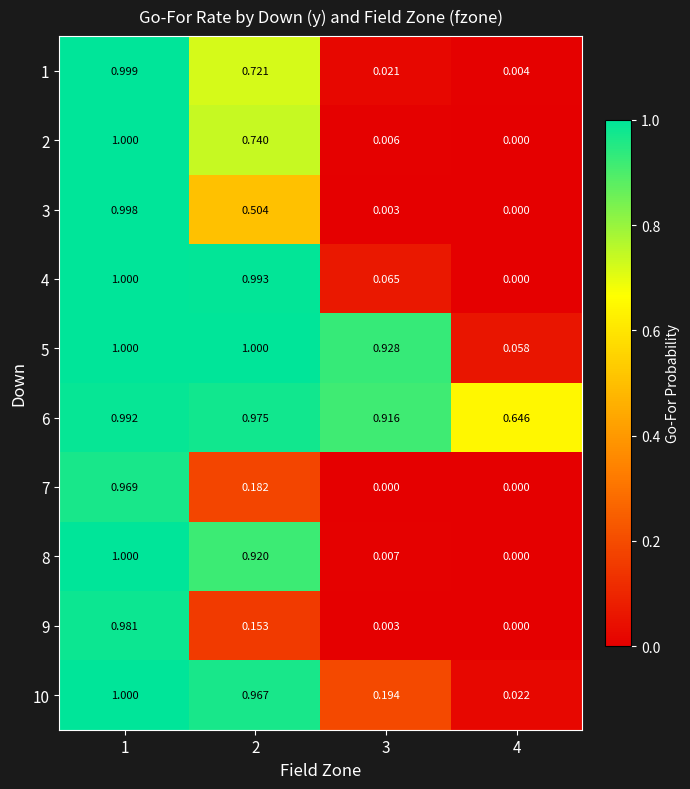

Is the value of 1 at 1 greater than the value of 9 at 3?

Yes